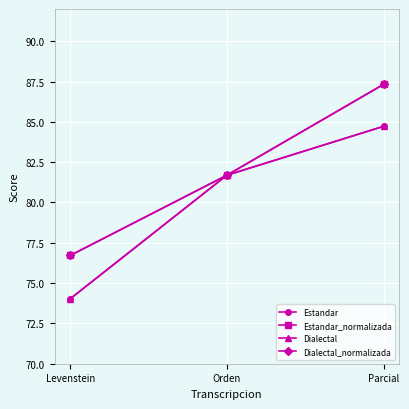

What value does the Dialectal series have at Orden?

81.7